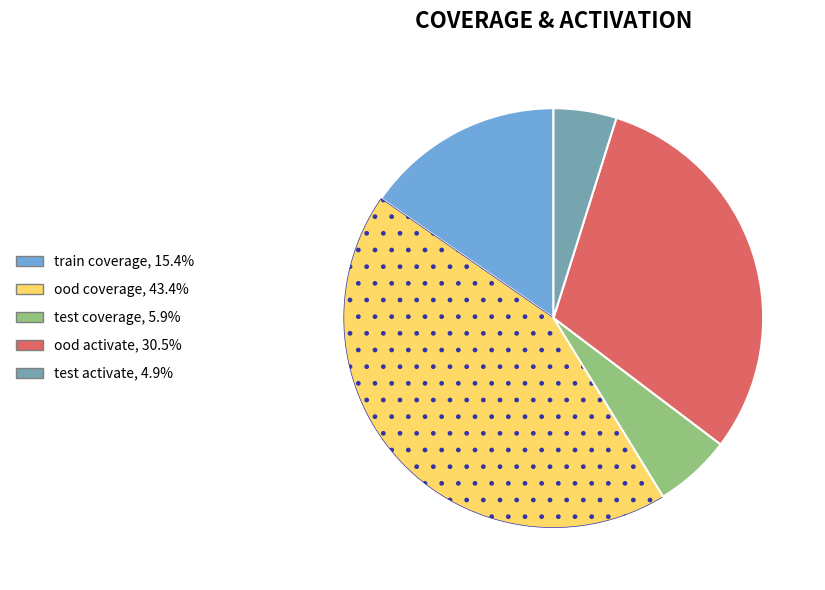

Which category has the smallest portion of the pie?

test activate